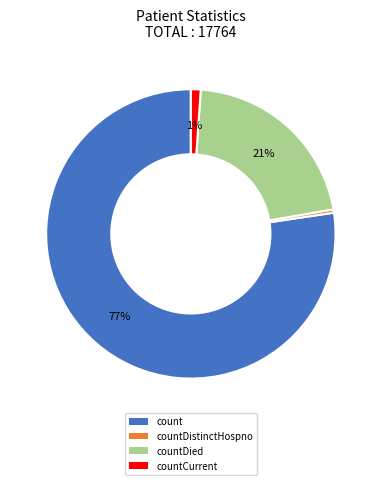

Does any single category account for the majority?

Yes